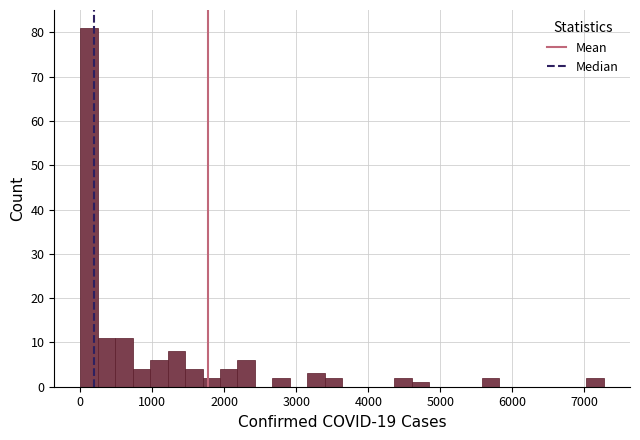

Read against the x-axis, roughly where is the centre of the tallest bar?

100